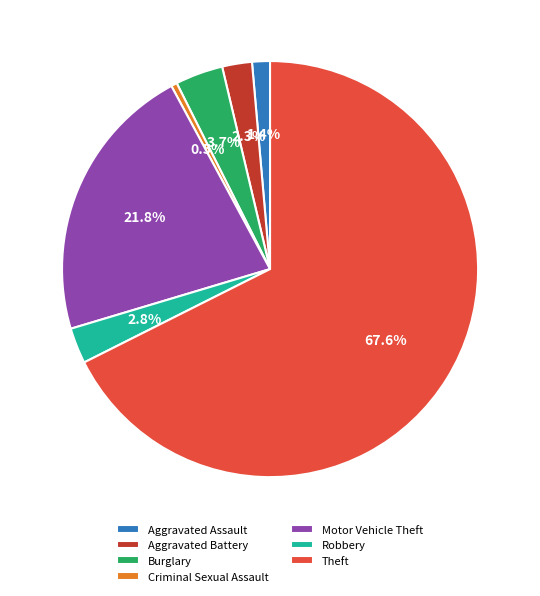

How many segments does this pie chart have?

7